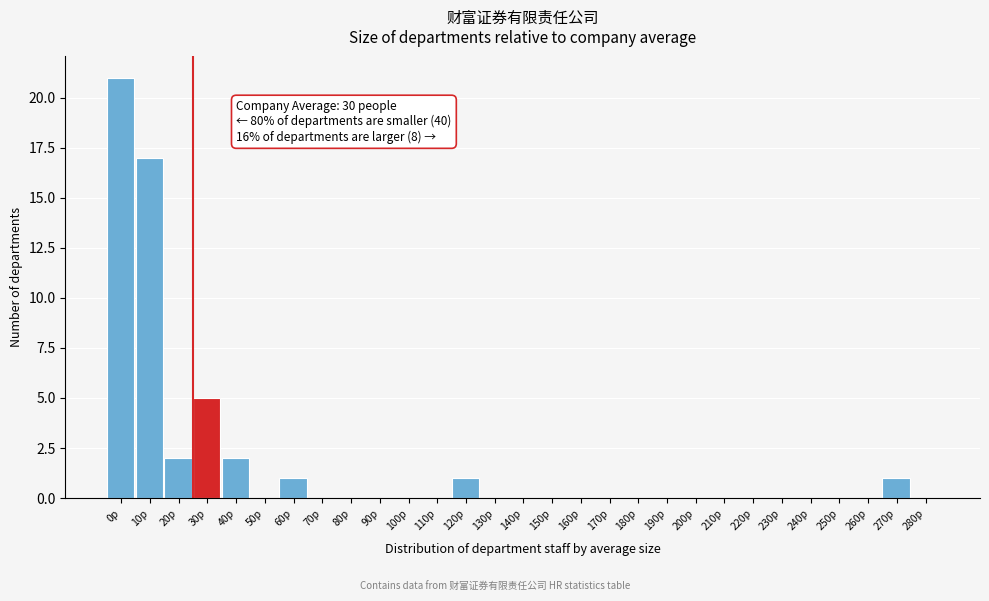

Reading right to left, list all the values displayed in this chart.

280p=0	270p=1	260p=0	250p=0	240p=0	230p=0	220p=0	210p=0	200p=0	190p=0	180p=0	170p=0	160p=0	150p=0	140p=0	130p=0	120p=1	110p=0	100p=0	90p=0	80p=0	70p=0	60p=1	50p=0	40p=2	30p=5	20p=2	10p=17	0p=21